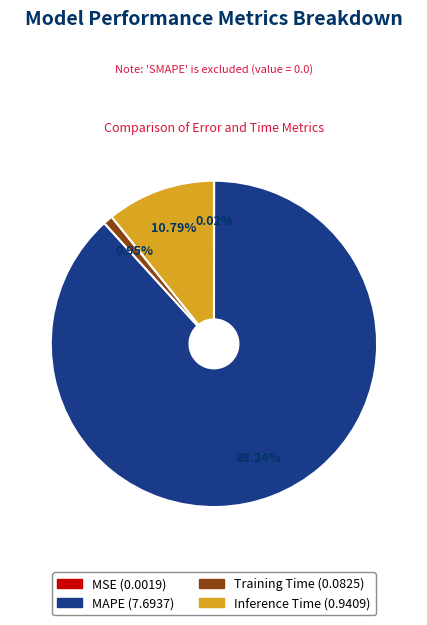

Which slice is the largest?

MAPE